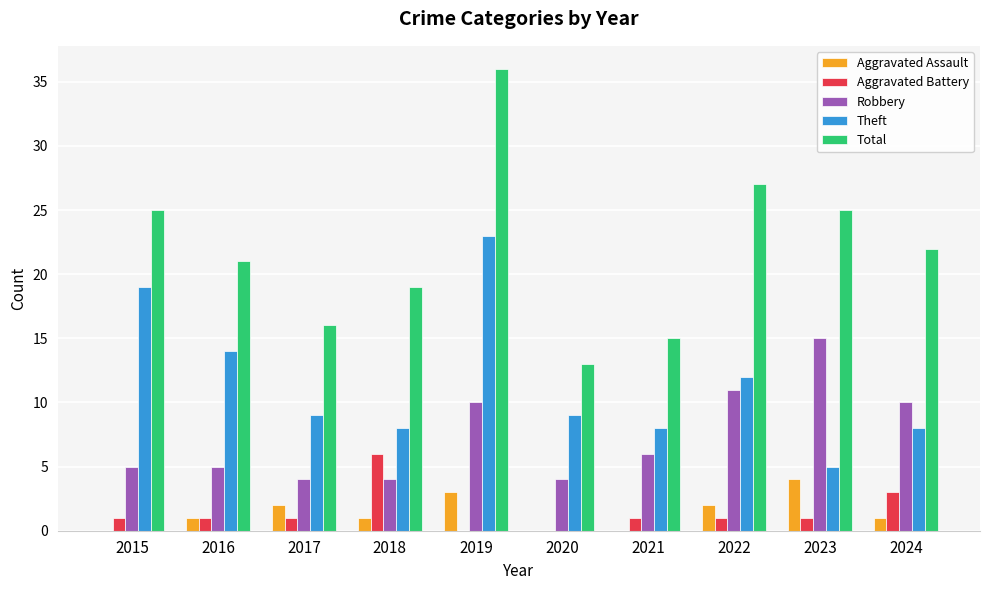

Is it true that Robbery equals 15 at 2023?

True